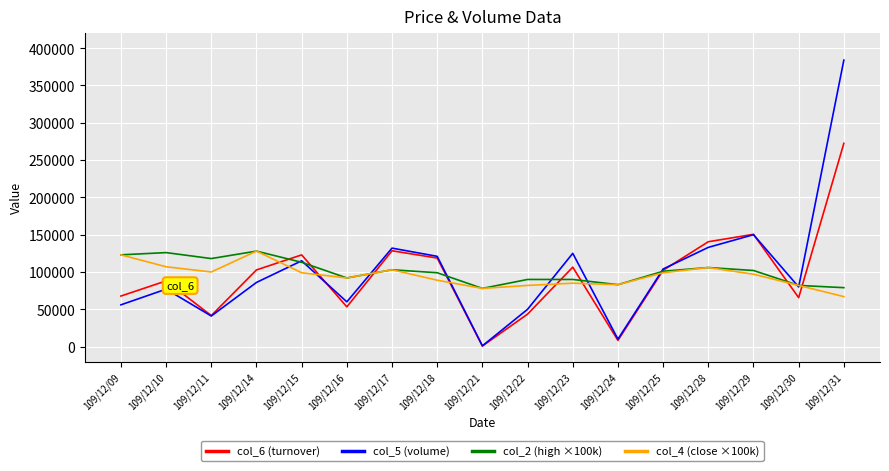

In col_4 (close ×100k), how many points are higher than both neighbors (excluding endpoints)?

4